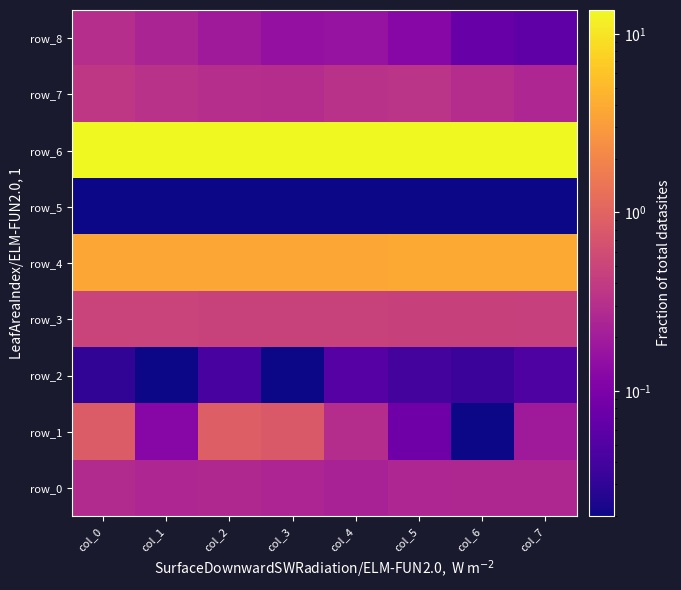

Is the value of row_8 at col_6 greater than the value of row_5 at col_0?

Yes